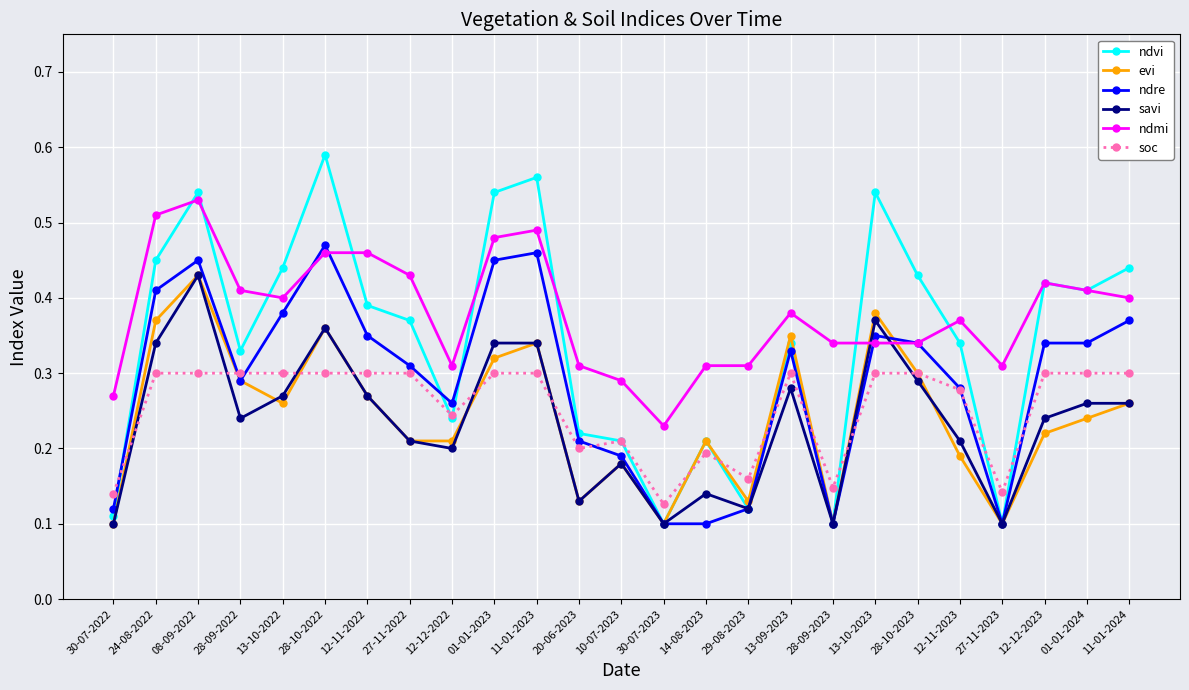

Is this an area chart (filled region under the line)?

No